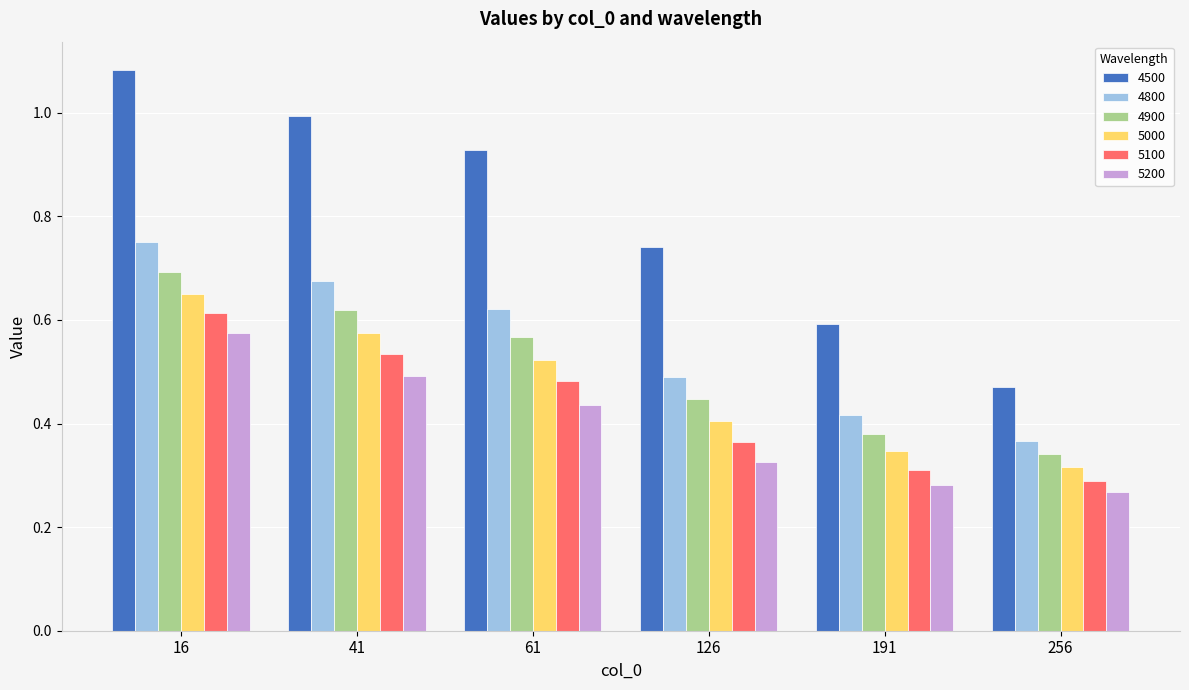

Rank the series by their maximum value, from lowest to highest.

5200, 5100, 5000, 4900, 4800, 4500